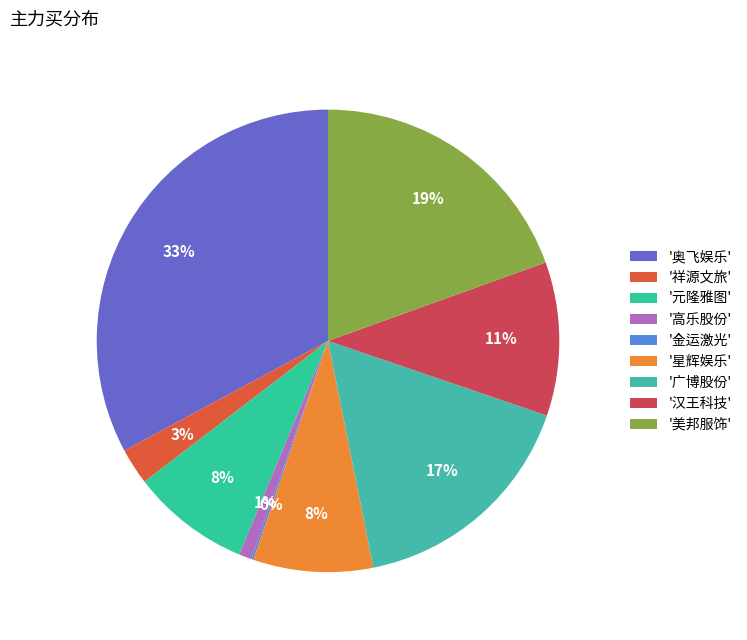

How many slices are in this pie chart?

9